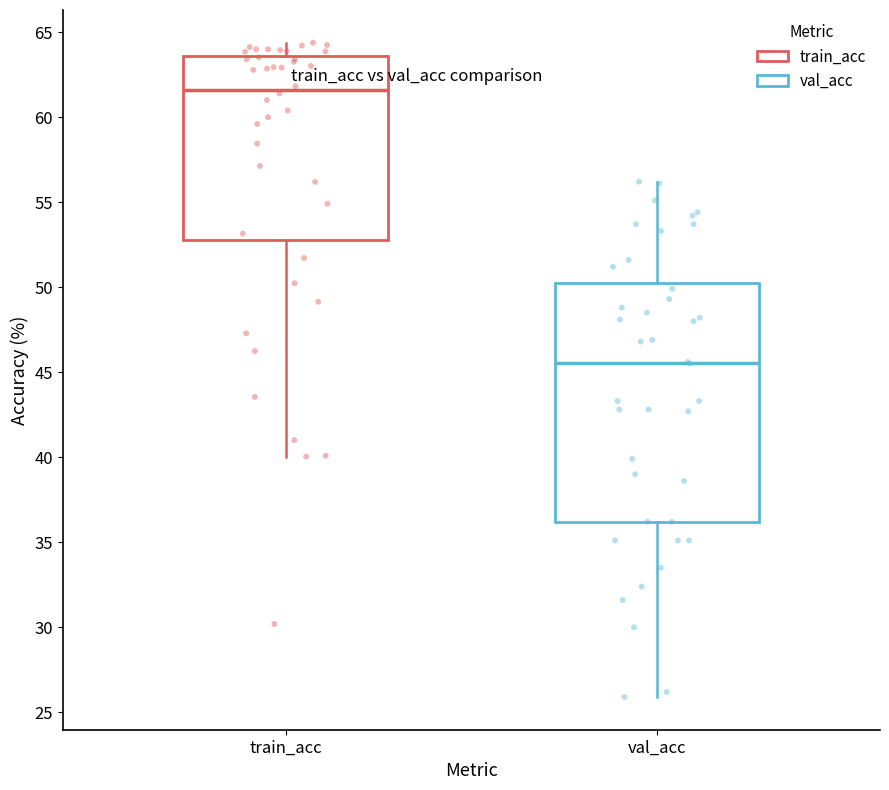

Which box's median line is the highest?

train_acc